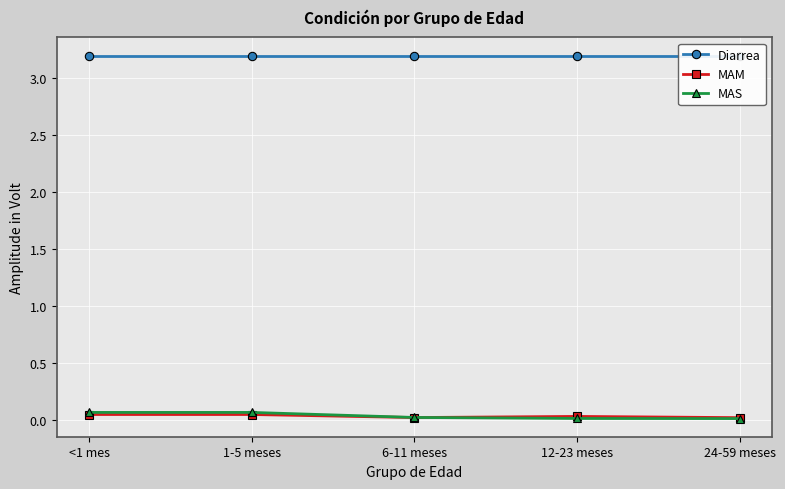

List the series in order of their peak value, highest first.

Diarrea, MAS, MAM